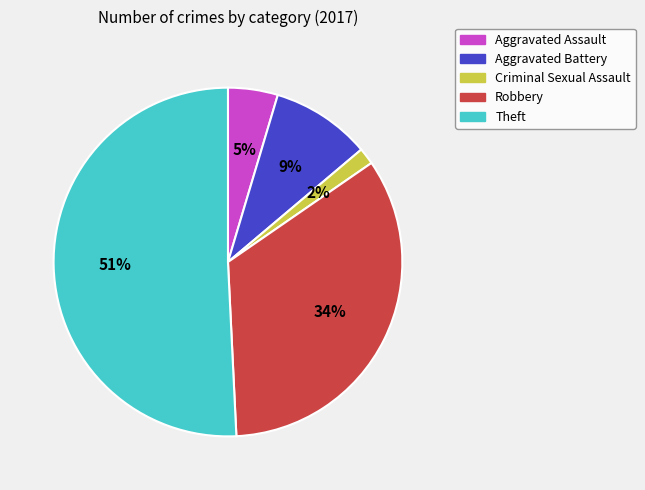

What is the majority slice?

Theft